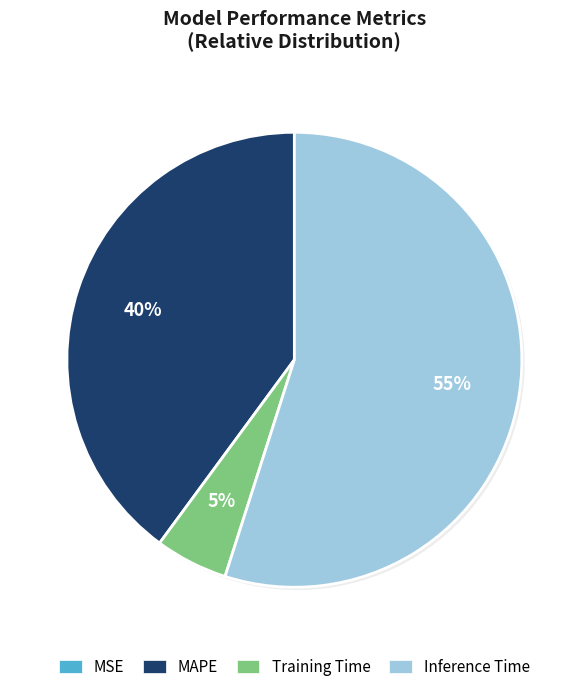

Between Training Time and Inference Time, which is larger?

Inference Time